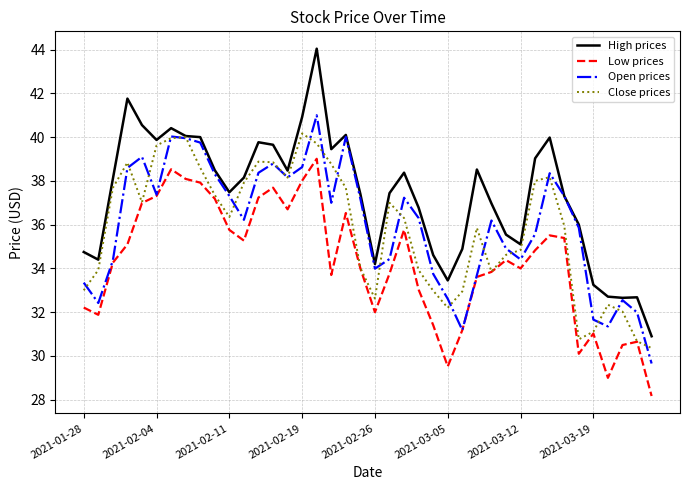

What is the minimum value shown in the chart?

28.2